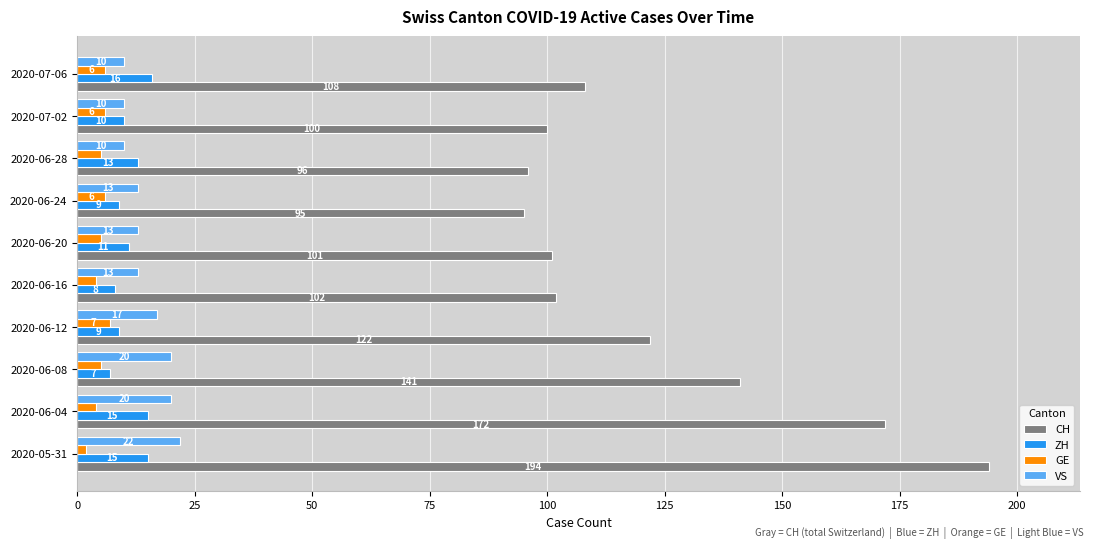

Is it true that GE equals 2 at 2020-05-31?

True